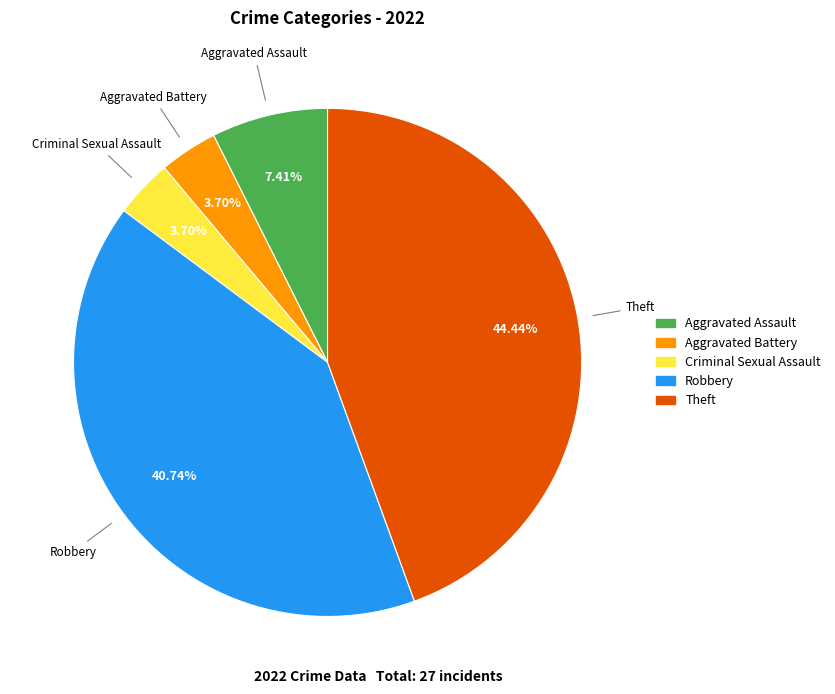

To the nearest percent, what portion does Aggravated Battery represent?

4%